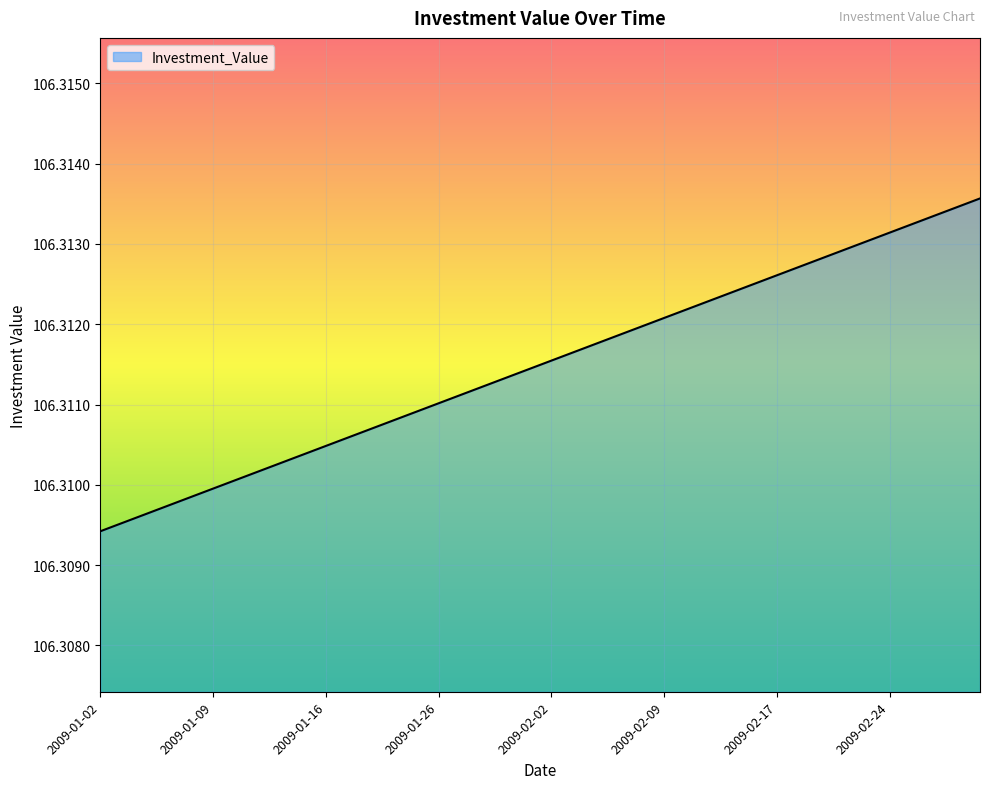

Does the chart have visible grid lines?

Yes